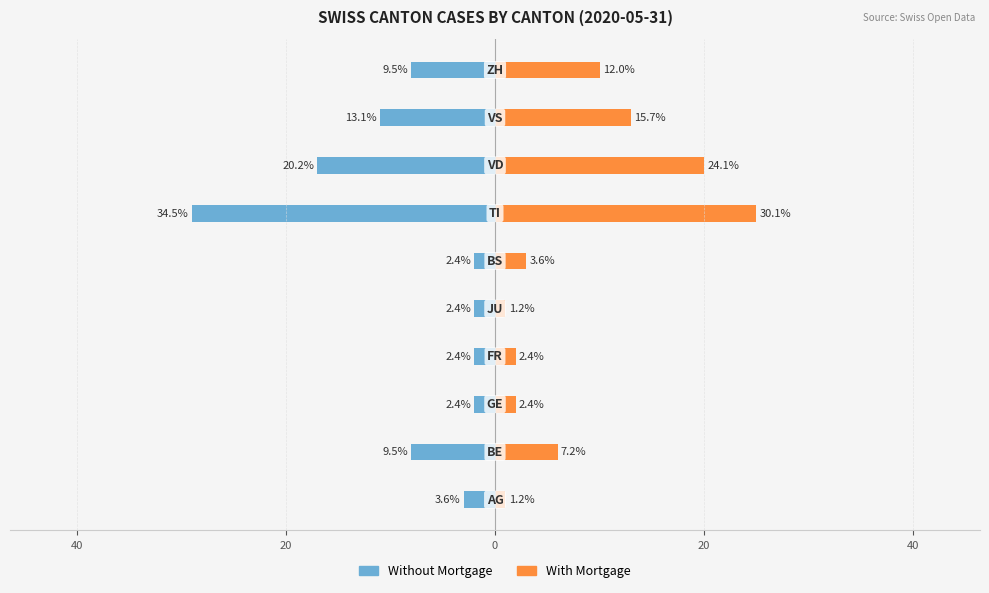

Which series has the largest range (max minus min)?

Without Mortgage